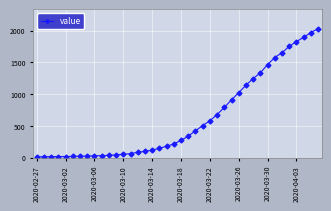

What is the maximum value shown in the chart?

2032